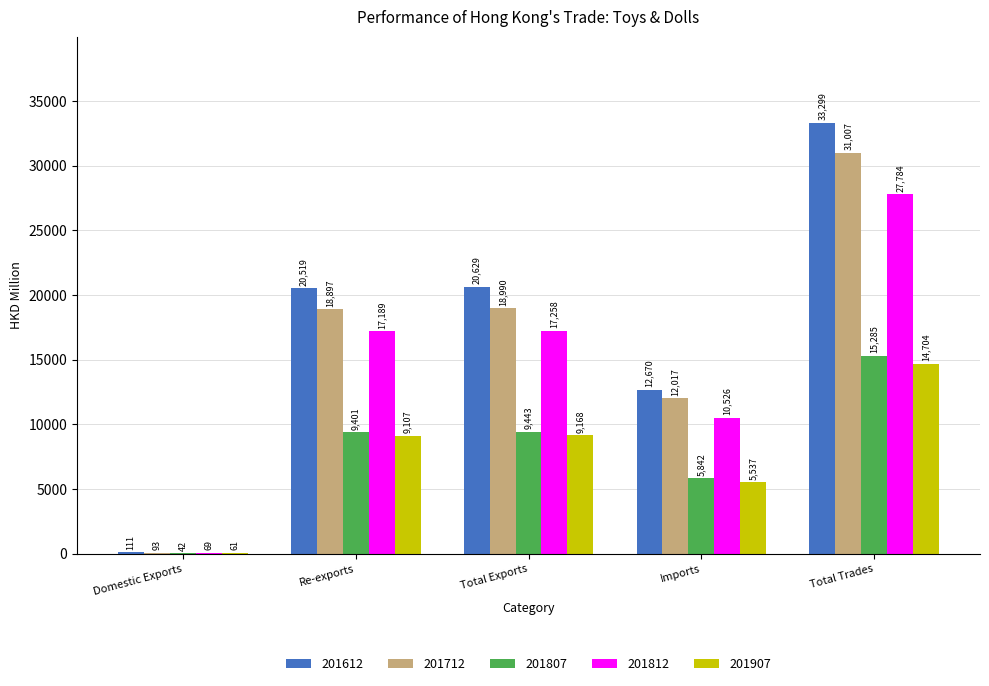

At which label is 201612 closest to 16704?

Re-exports